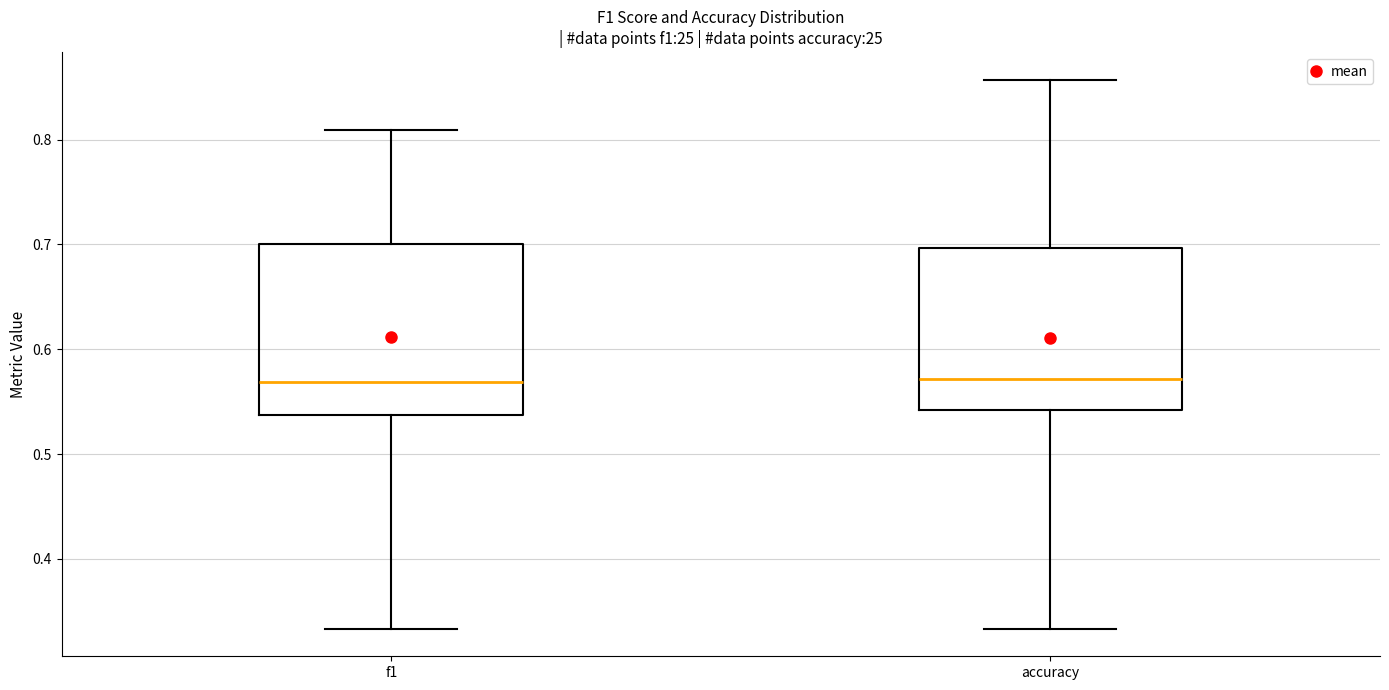

Reading left to right, transcribe this box plot: for each box, give where its median line is, the range the box spans, and where its two whiskers end, as read against the y-axis. The values are not printed on the chart, so give them approximately, as read against the axis.

f1: median 0.57, box 0.54 to 0.70, whiskers 0.33 to 0.81
accuracy: median 0.57, box 0.54 to 0.70, whiskers 0.33 to 0.86